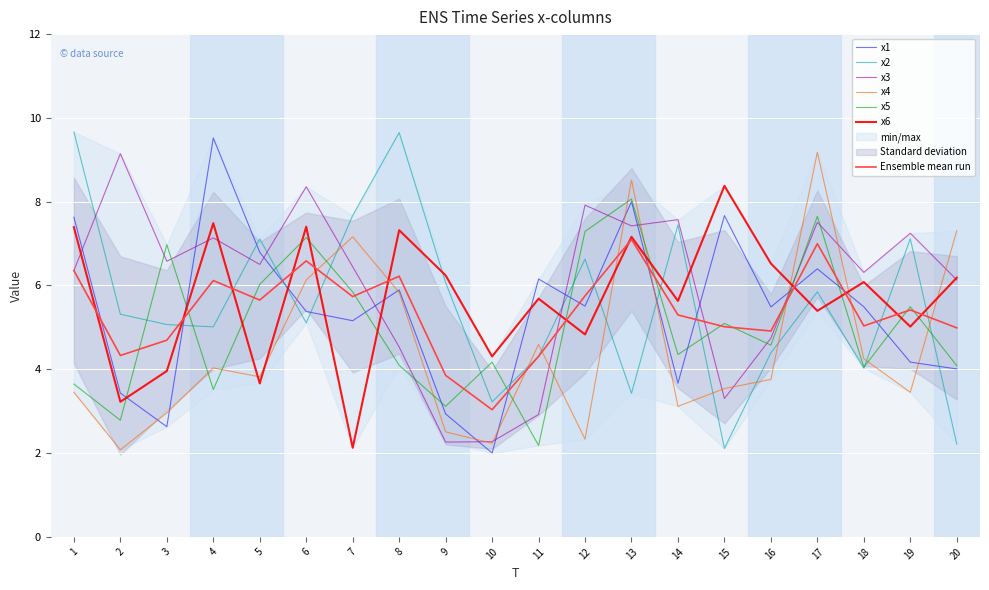

How many values in the x2 series are below 5?

7